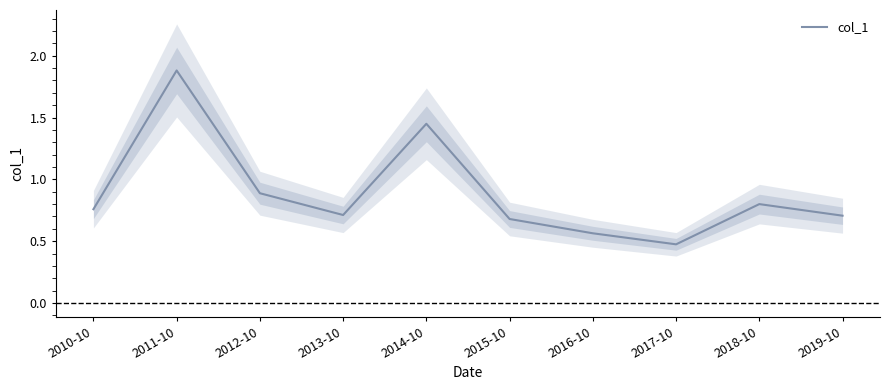

Where is the first local minimum?

2013-10